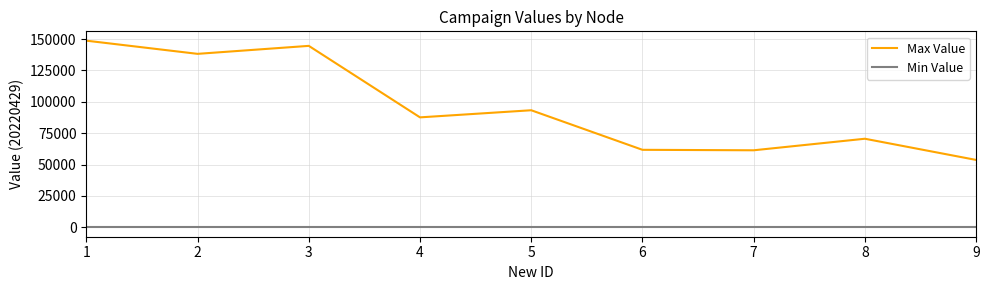

Which series has the widest spread of values?

Max Value